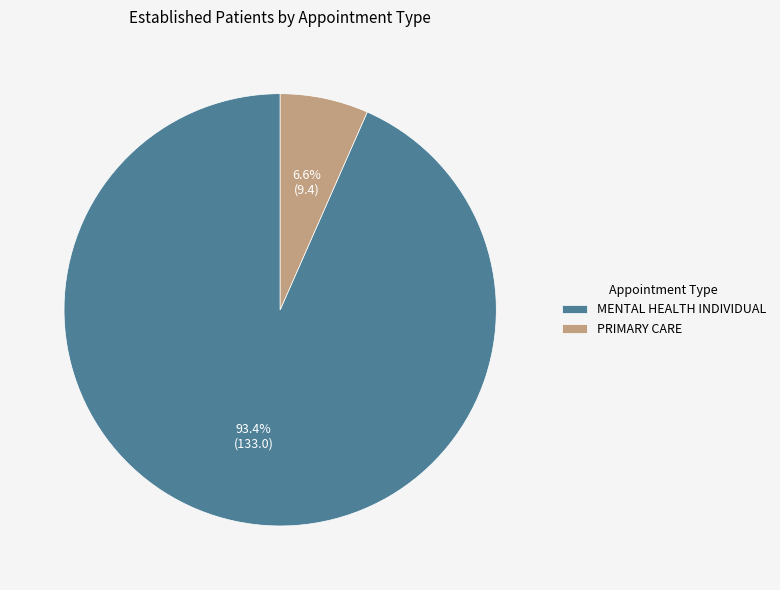

Which has a higher value, PRIMARY CARE or MENTAL HEALTH INDIVIDUAL?

MENTAL HEALTH INDIVIDUAL